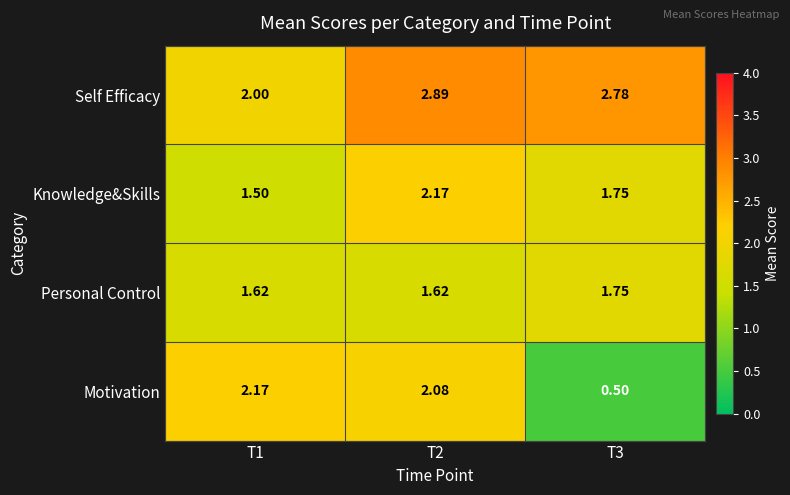

Which series has the largest range (max minus min)?

Motivation